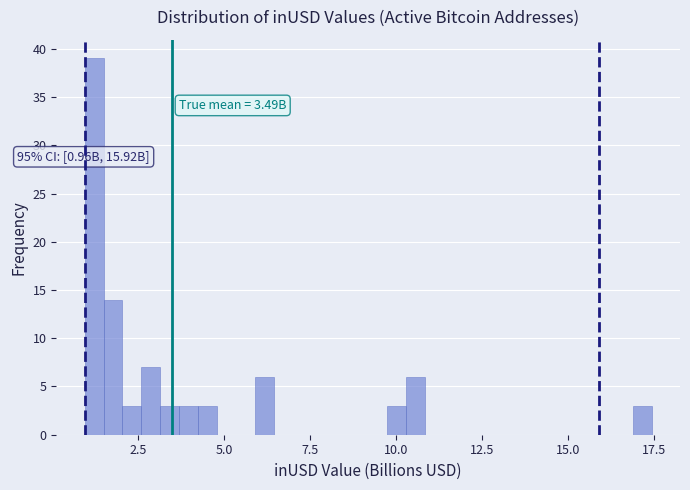

Read against the x-axis, roughly where is the centre of the tallest bar?

1.0